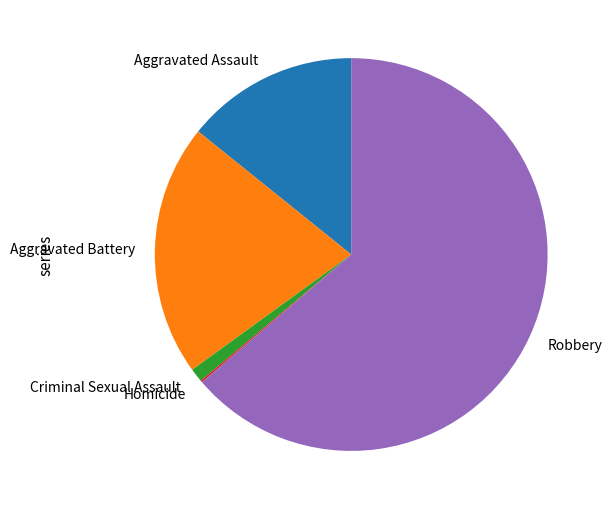

True or false: Aggravated Battery accounts for 21% of the total.

True